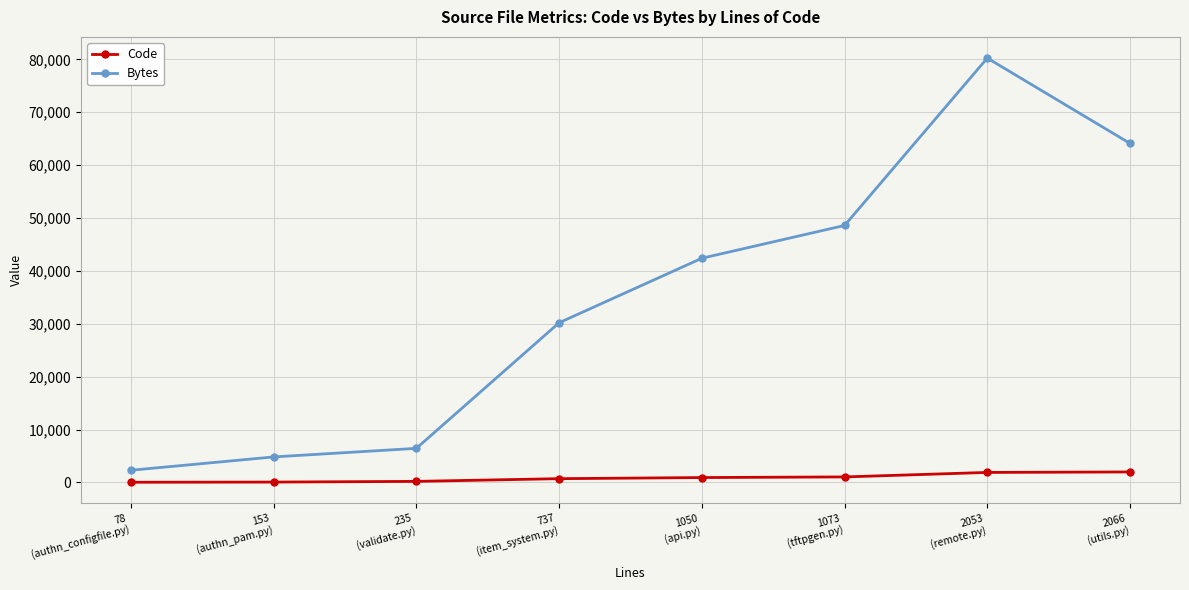

Which series has the largest total across all categories?

Bytes